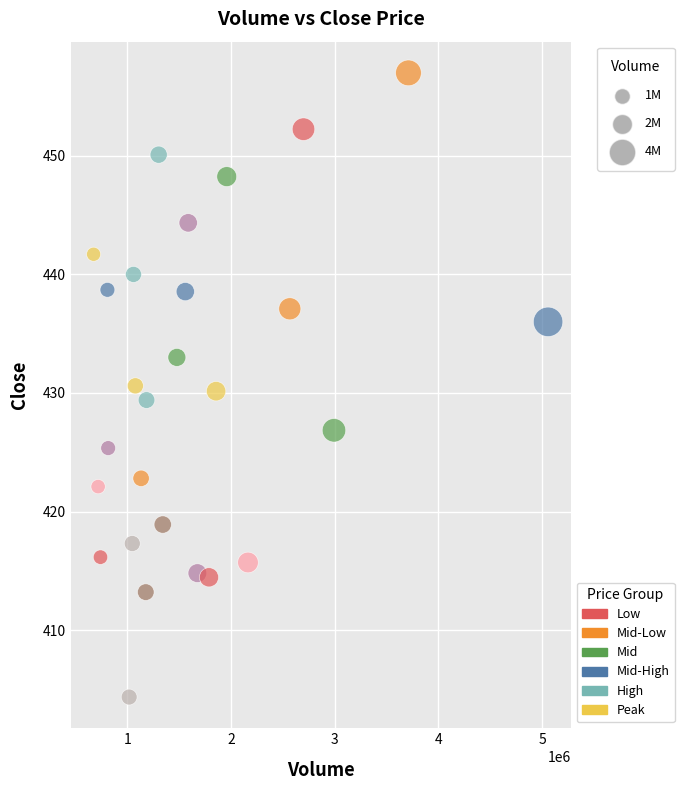

What is the range of X values (max minus min)?

4383051.0